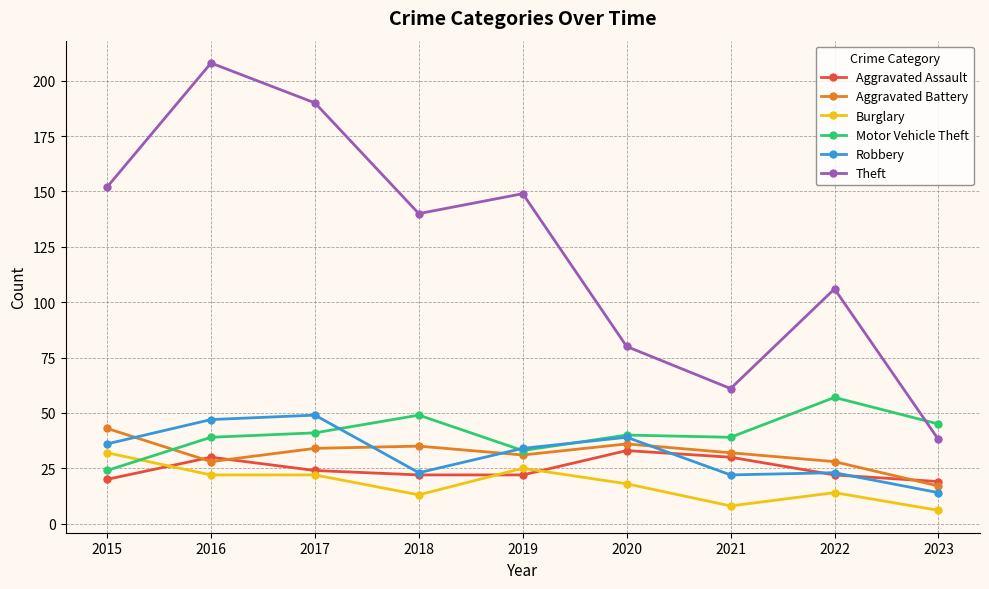

What is the minimum value shown in the chart?

6